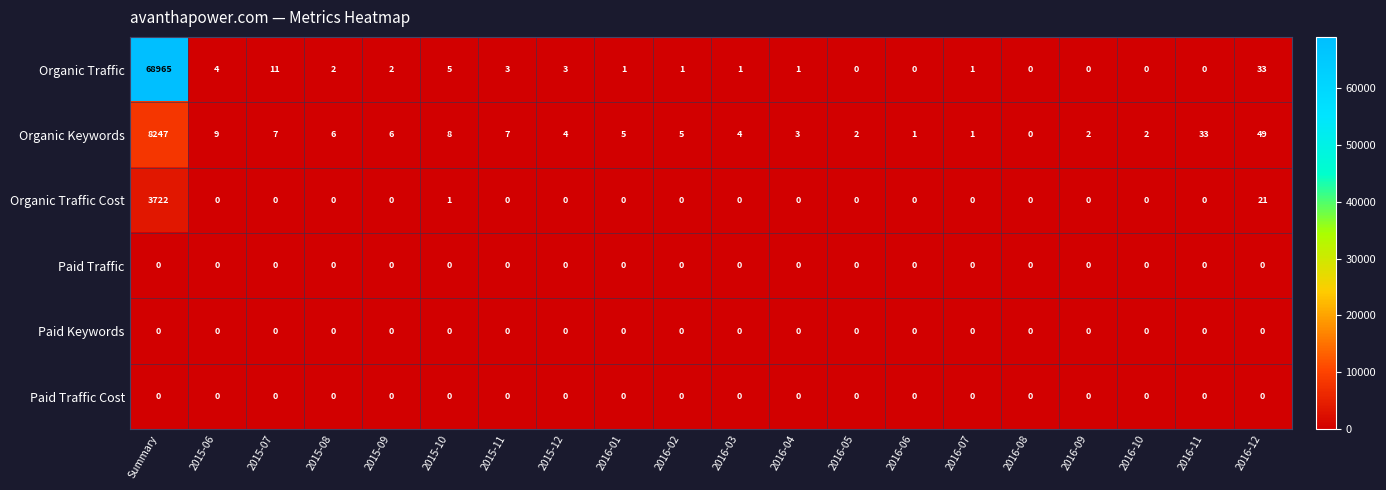

What is the maximum value shown in the chart?

68965